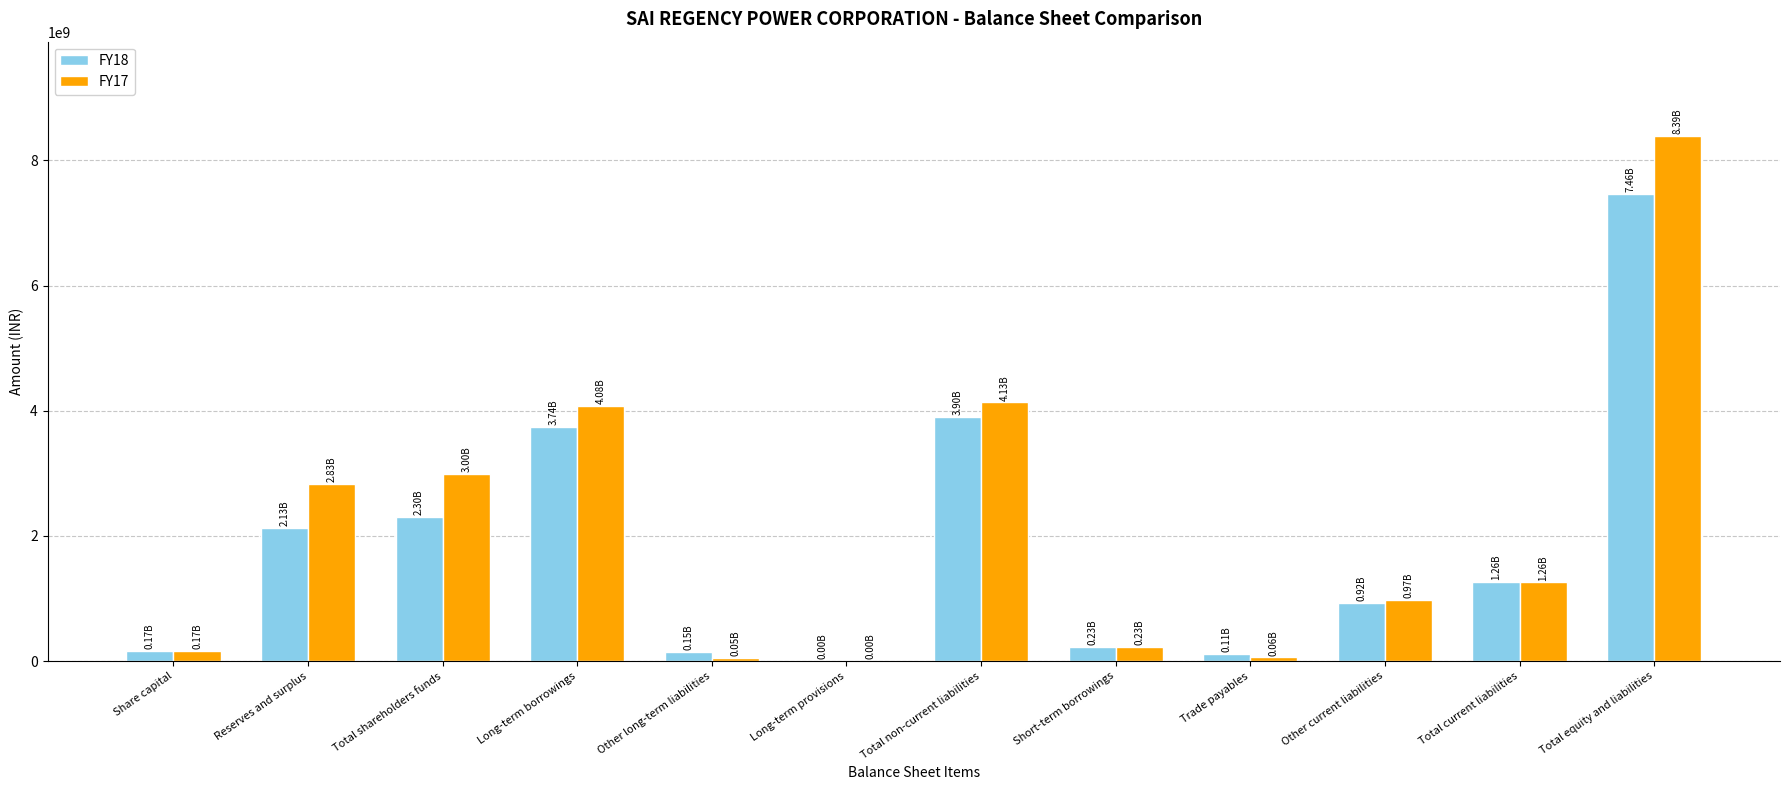

Is the value of FY18 at Reserves and surplus greater than the value of FY17 at Total current liabilities?

Yes